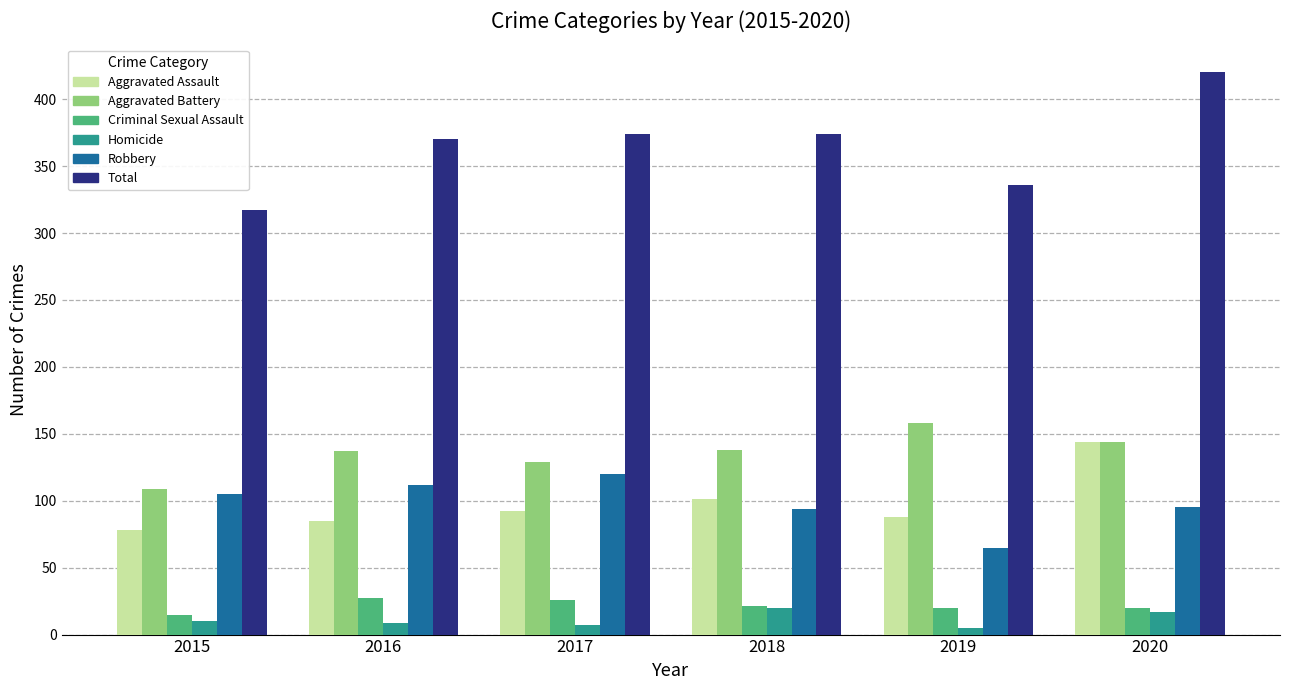

The value of Aggravated Battery at 2019 is 241. True or false?

False